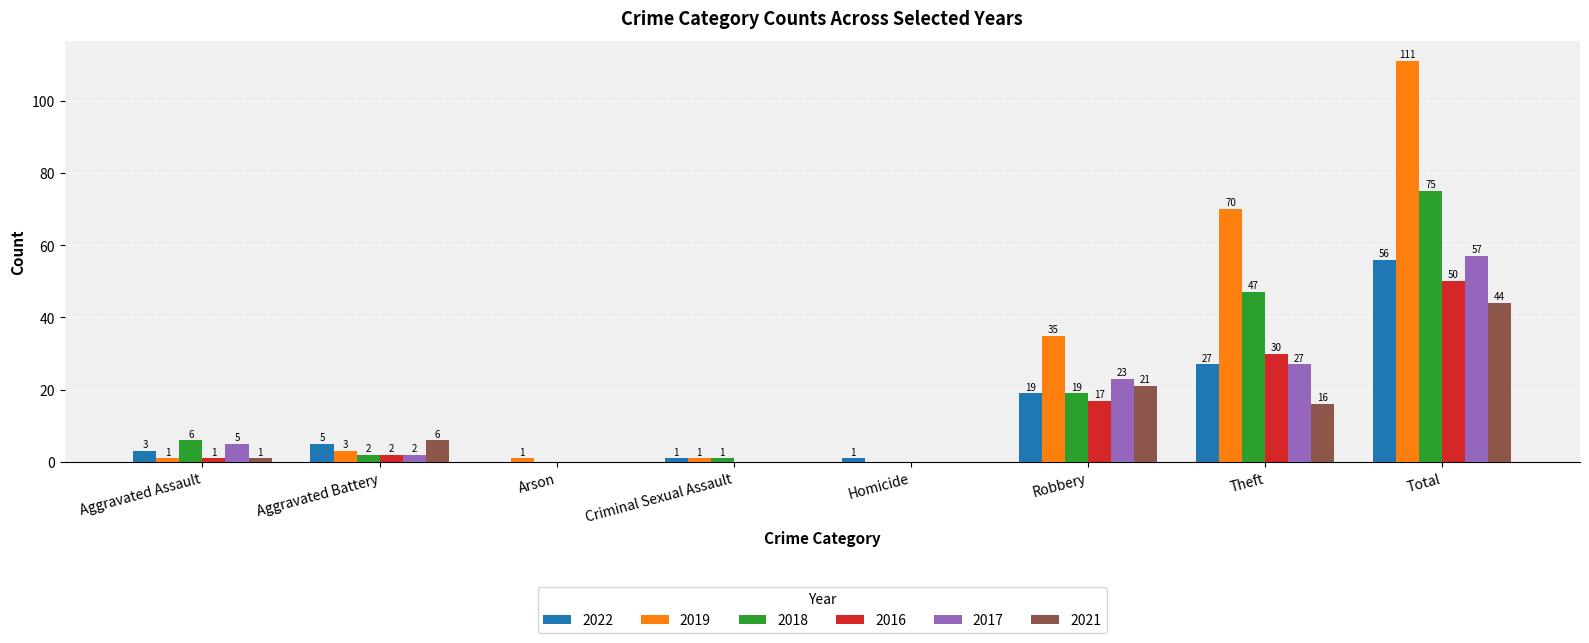

Which series has the largest total across all categories?

2019